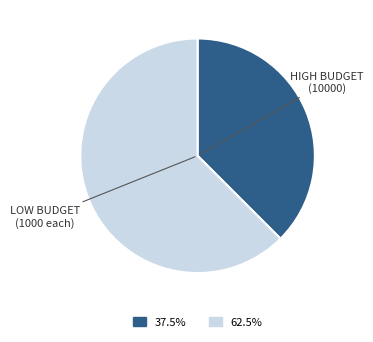

Does any single category account for the majority?

Yes